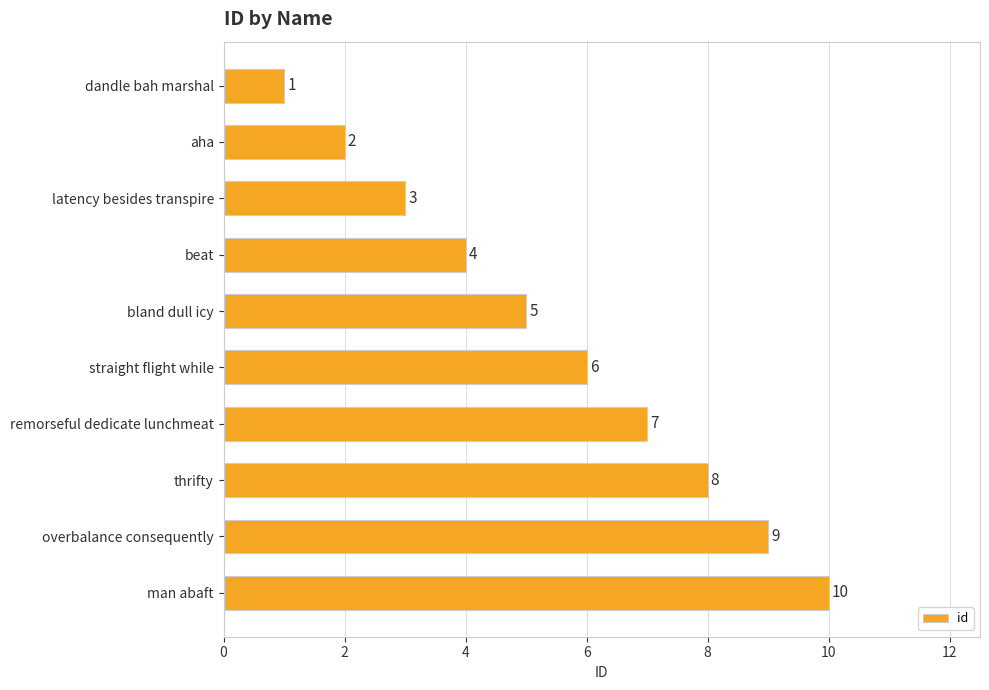

What is the ratio of the value at straight flight while to the value at beat?

1.5